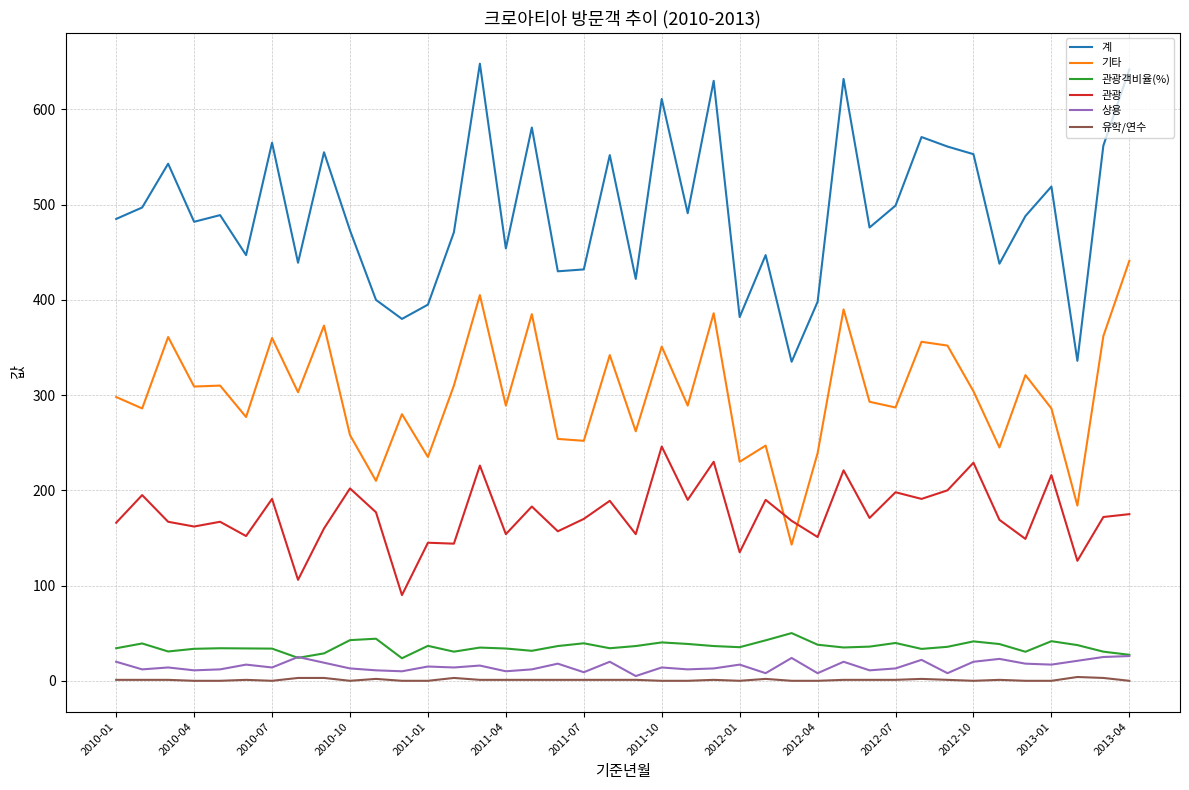

True or false: 관광객비율(%) and 유학/연수 cross at least once.

False